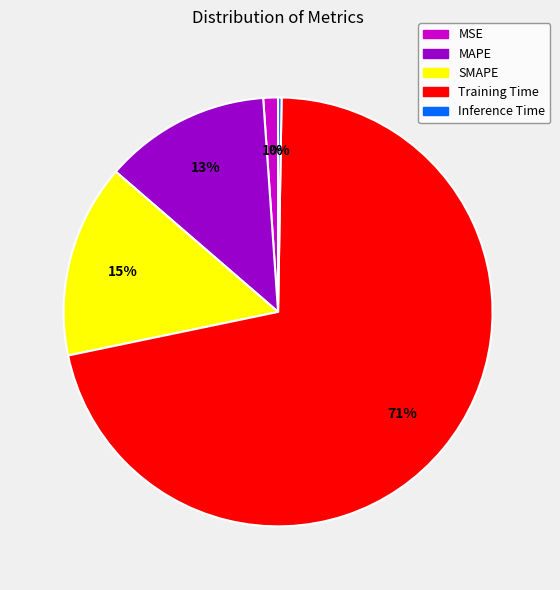

Which category has the biggest portion of the pie?

Training Time